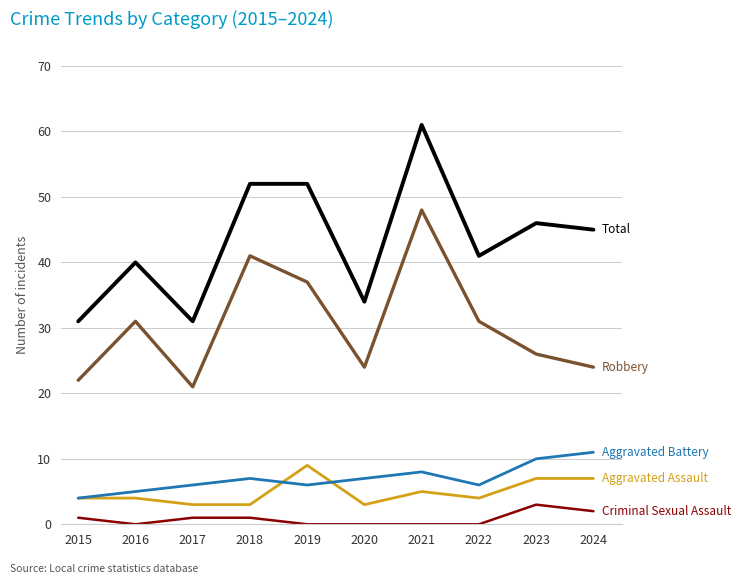

What is the spread (max minus min) of values at 2016?

40